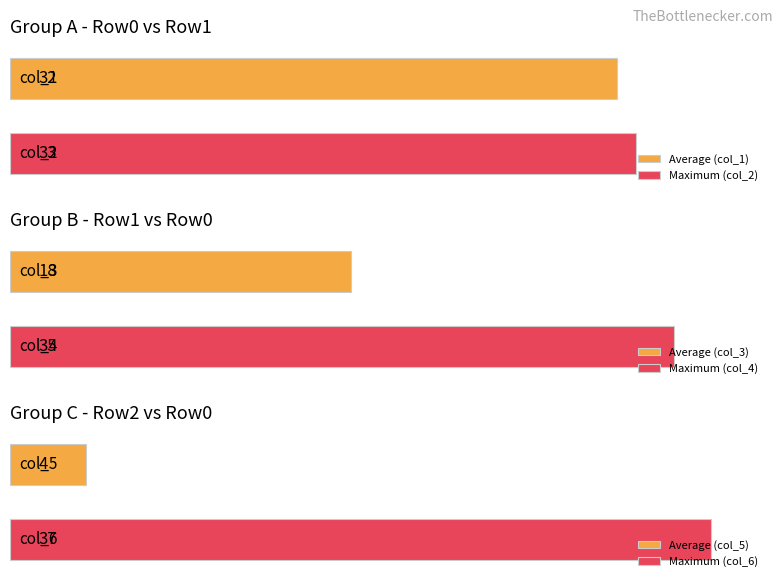

At how many categories does at least one series exceed 1?

6